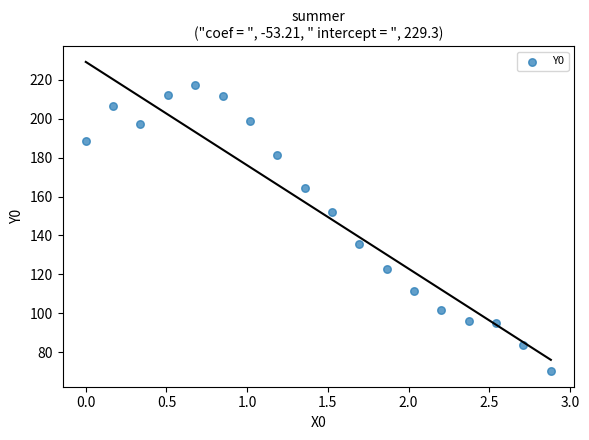

What is the range of Y values (max minus min)?

147.3